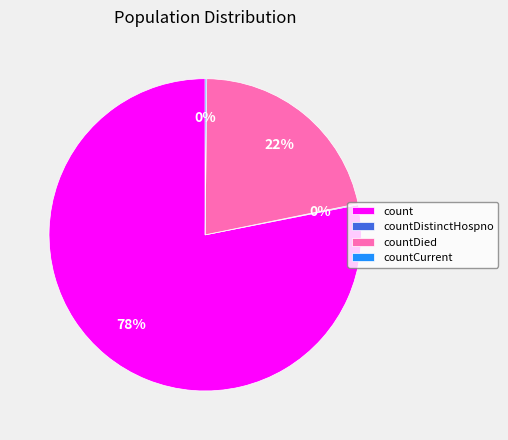

Is the sum of countDied and count greater than half?

Yes